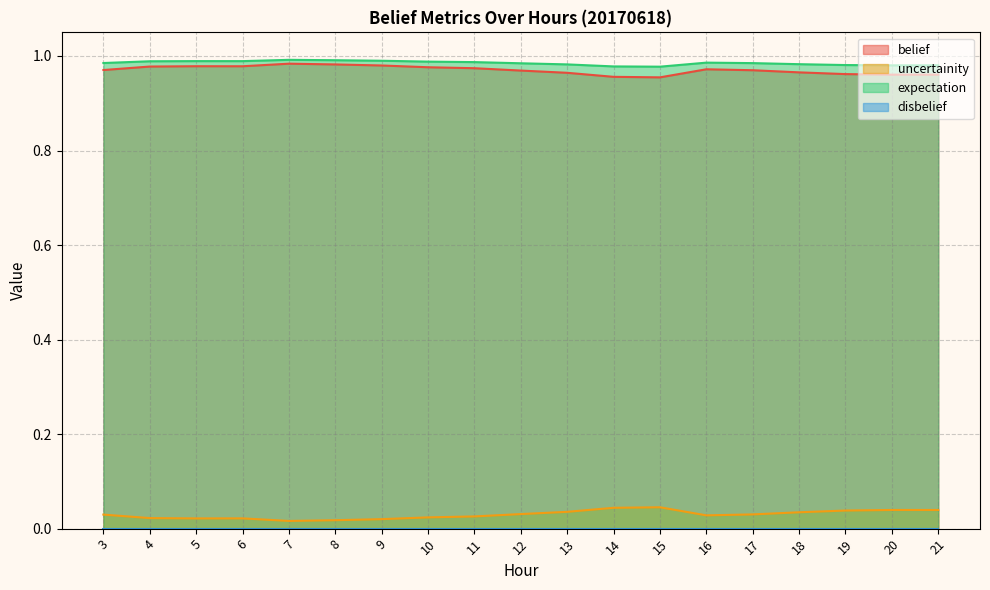

At which category is the sum across all series the highest?

7